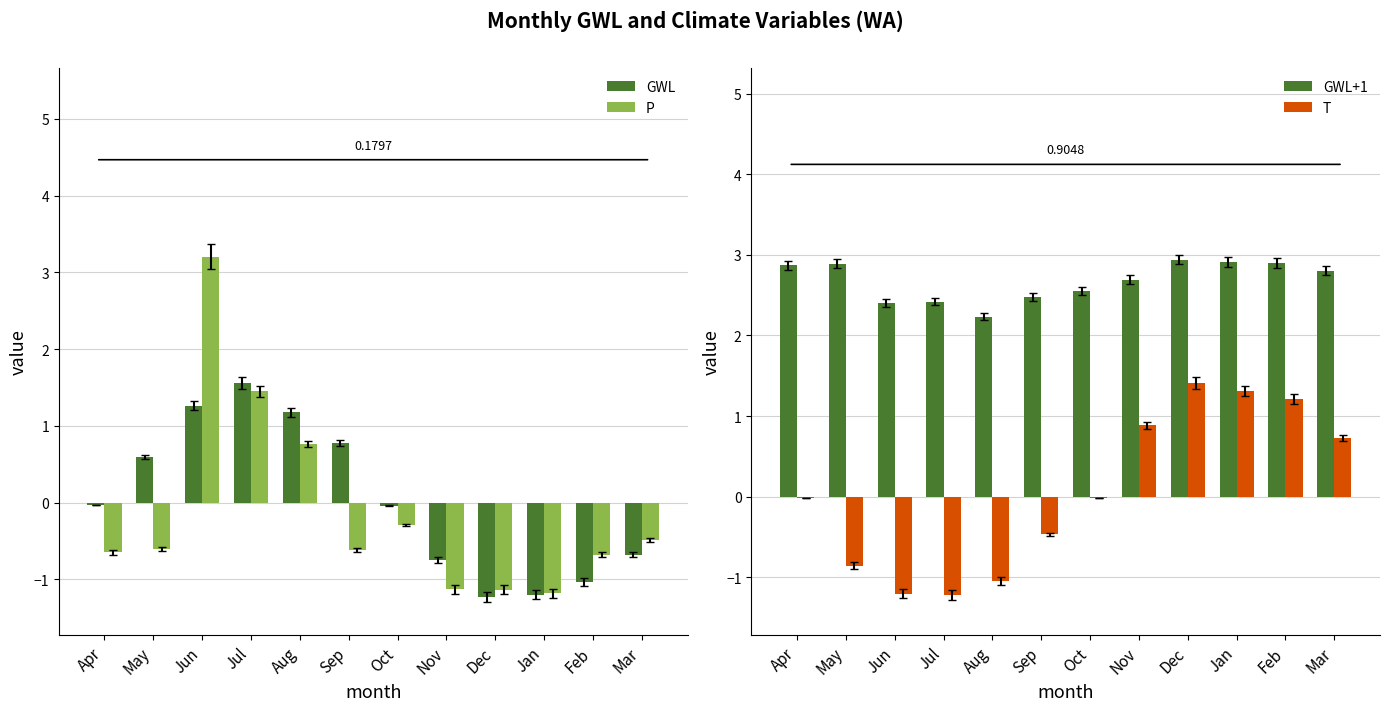

What is the difference between the GWL+1 values at Mar and Jul?

0.4